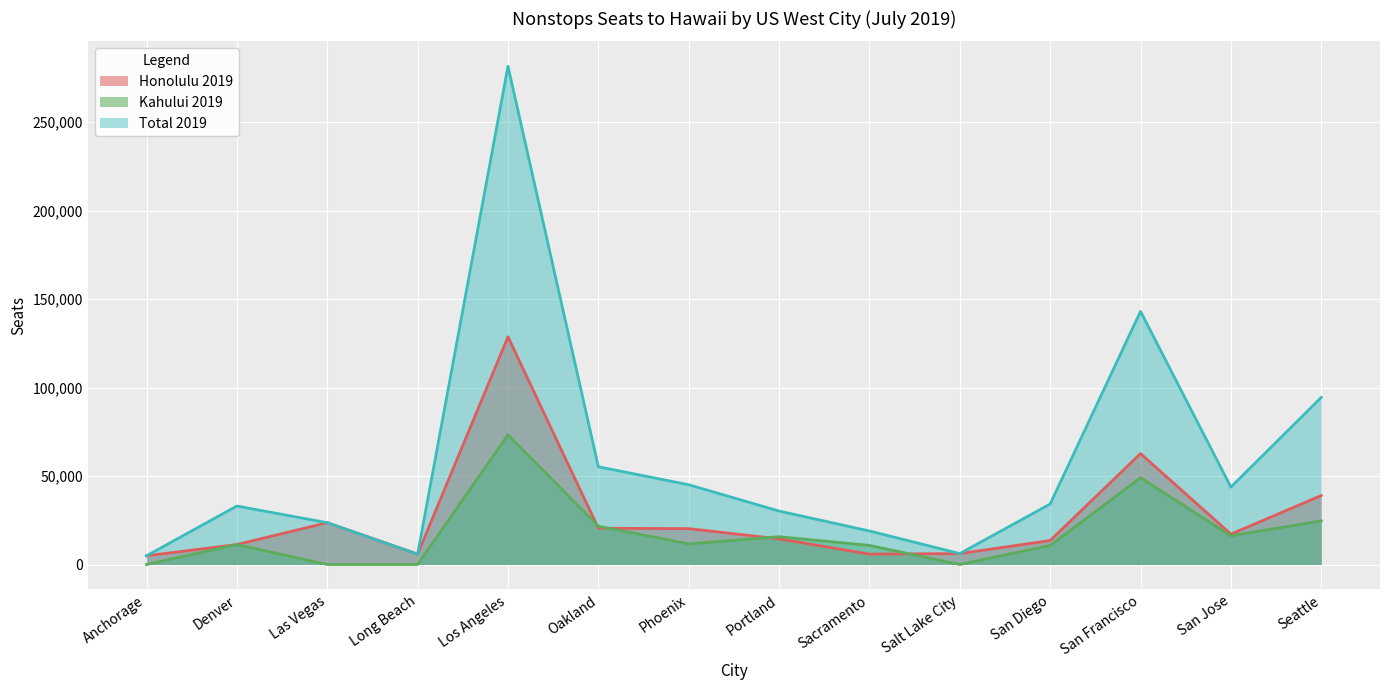

Between which two adjacent categories do Kahului 2019 and Honolulu 2019 first intersect?

Los Angeles and Oakland